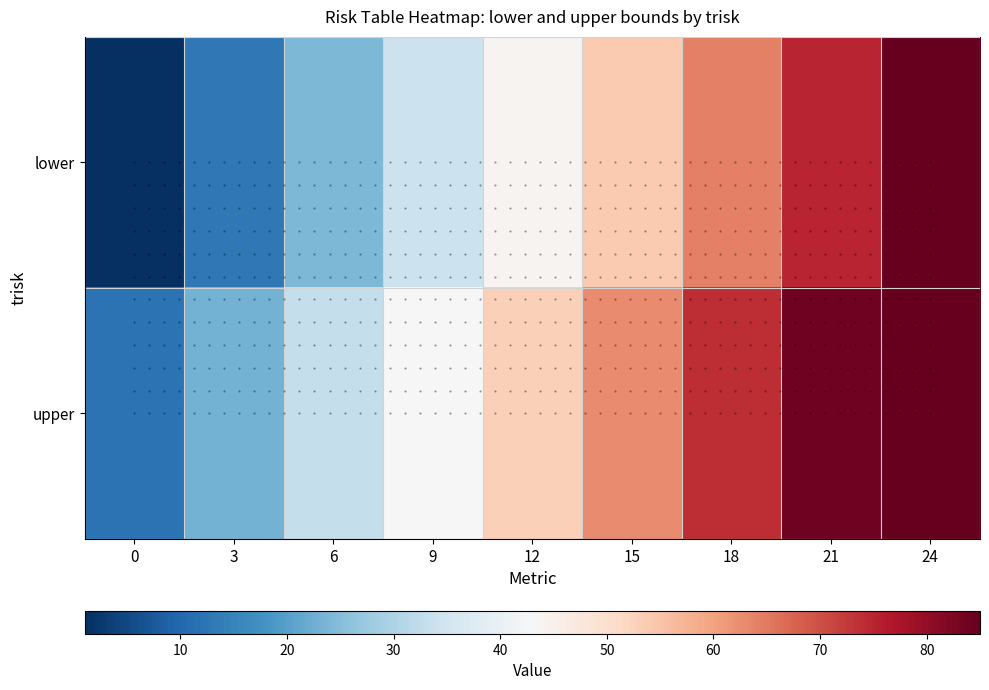

How many values in the upper series are below 53?

4